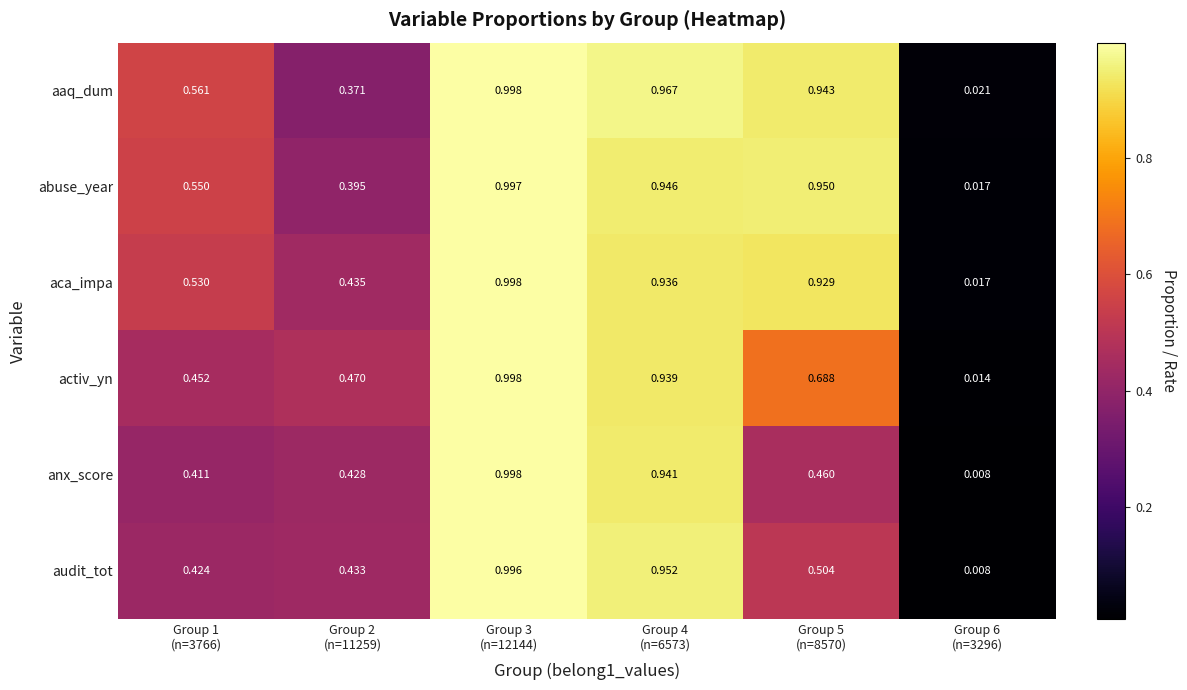

Which series has the largest total across all categories?

aaq_dum